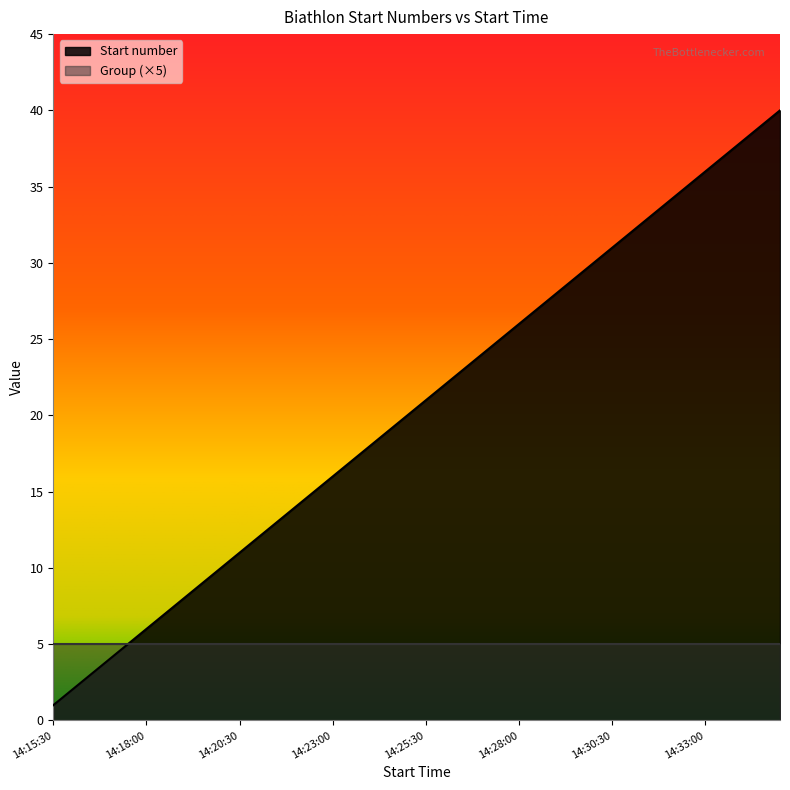

True or false: the data has more than 1 interior local peaks.

False